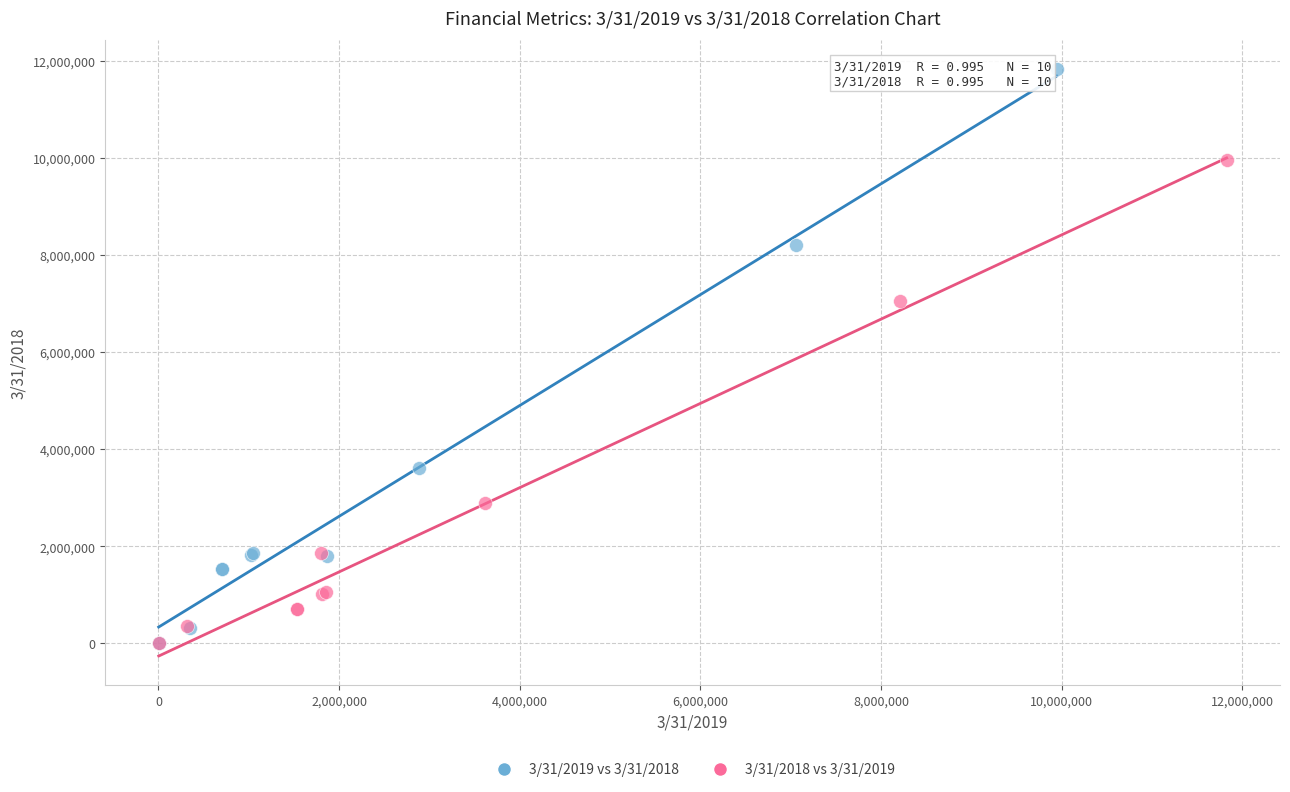

Which series has the widest spread of Y values?

3/31/2019 vs 3/31/2018